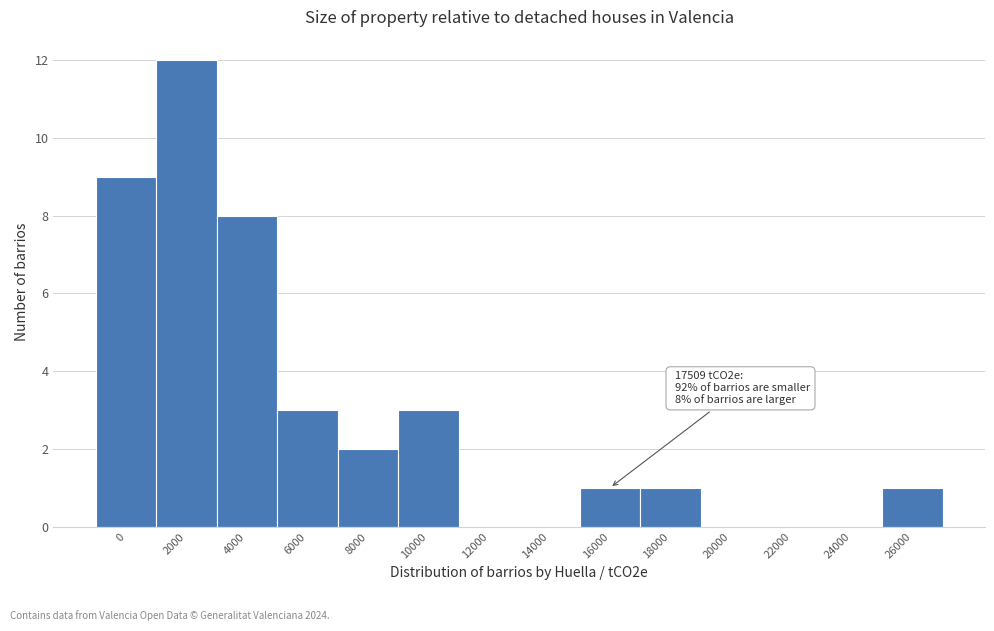

Reading left to right, what are all the values shown in this chart?

0=9	2000=12	4000=8	6000=3	8000=2	10000=3	12000=0	14000=0	16000=1	18000=1	20000=0	22000=0	24000=0	26000=1